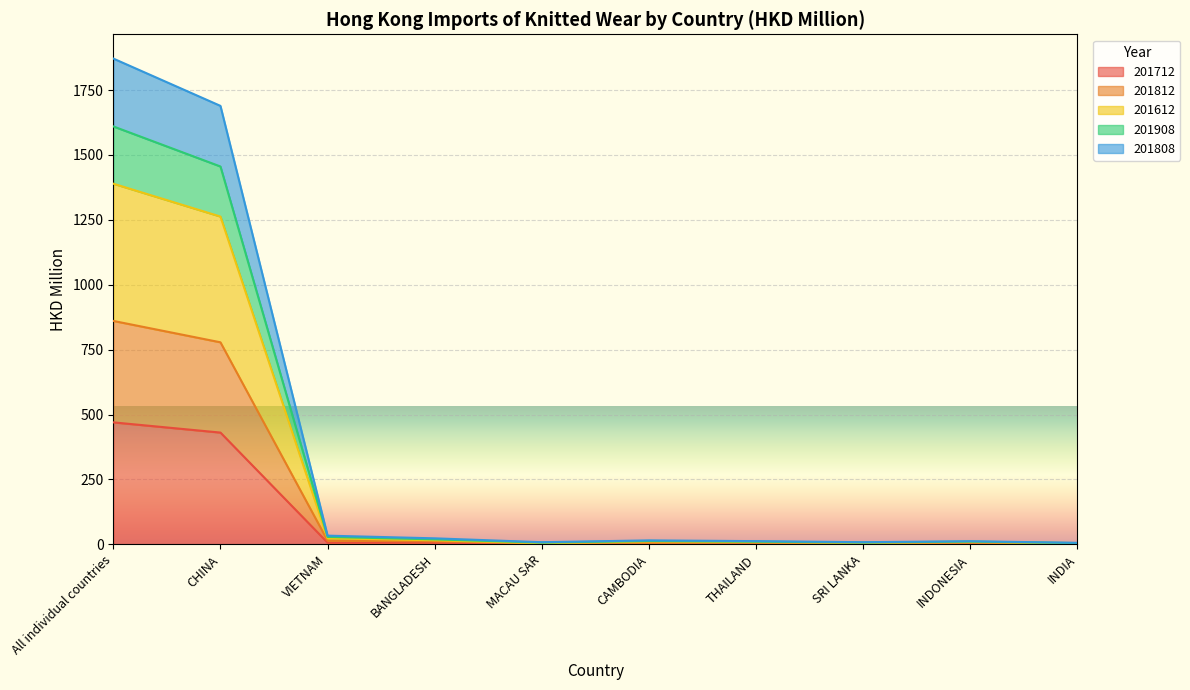

At which category is the sum across all series the highest?

All individual countries